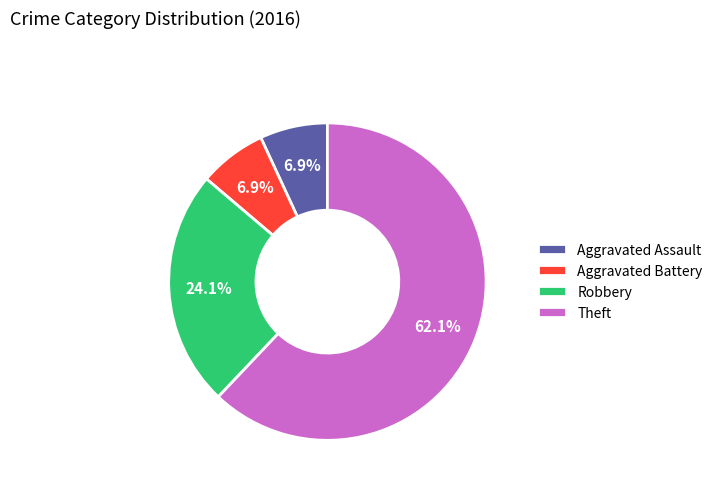

How many slices are in this pie chart?

4